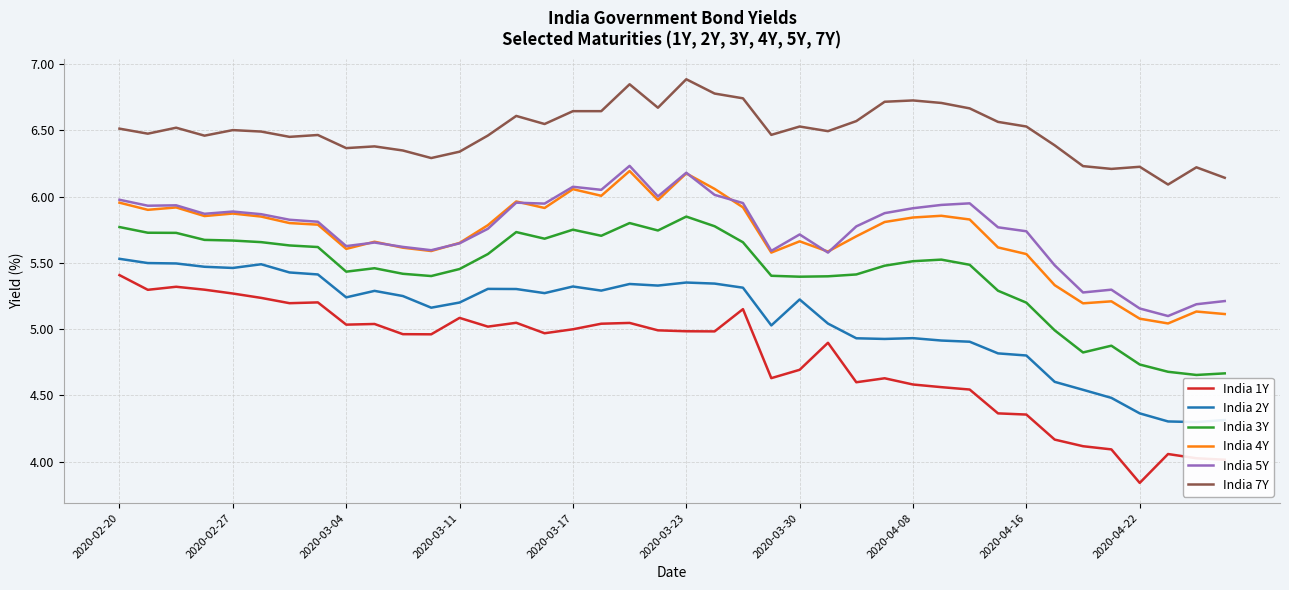

Reading left to right, transcribe all the data shown in this chart.

India 1Y: 5.4	5.3	5.3	5.3	5.3	5.2	5.2	5.2	5.0	5.0	5.0	5.0	5.1	5.0	5.0	5.0	5.0	5.0	5.0	5.0	5.0	5.0	5.2	4.6	4.7	4.9	4.6	4.6	4.6	4.6	4.5	4.4	4.4	4.2	4.1	4.1	3.8	4.1	4.0	4.0
India 2Y: 5.5	5.5	5.5	5.5	5.5	5.5	5.4	5.4	5.2	5.3	5.2	5.2	5.2	5.3	5.3	5.3	5.3	5.3	5.3	5.3	5.4	5.3	5.3	5.0	5.2	5.0	4.9	4.9	4.9	4.9	4.9	4.8	4.8	4.6	4.5	4.5	4.4	4.3	4.3	4.3
India 3Y: 5.8	5.7	5.7	5.7	5.7	5.7	5.6	5.6	5.4	5.5	5.4	5.4	5.5	5.6	5.7	5.7	5.8	5.7	5.8	5.7	5.8	5.8	5.7	5.4	5.4	5.4	5.4	5.5	5.5	5.5	5.5	5.3	5.2	5.0	4.8	4.9	4.7	4.7	4.7	4.7
India 4Y: 6.0	5.9	5.9	5.9	5.9	5.8	5.8	5.8	5.6	5.7	5.6	5.6	5.7	5.8	6.0	5.9	6.1	6.0	6.2	6.0	6.2	6.1	5.9	5.6	5.7	5.6	5.7	5.8	5.8	5.9	5.8	5.6	5.6	5.3	5.2	5.2	5.1	5.0	5.1	5.1
India 5Y: 6.0	5.9	5.9	5.9	5.9	5.9	5.8	5.8	5.6	5.7	5.6	5.6	5.6	5.8	6.0	5.9	6.1	6.1	6.2	6.0	6.2	6.0	6.0	5.6	5.7	5.6	5.8	5.9	5.9	5.9	6.0	5.8	5.7	5.5	5.3	5.3	5.2	5.1	5.2	5.2
India 7Y: 6.5	6.5	6.5	6.5	6.5	6.5	6.5	6.5	6.4	6.4	6.3	6.3	6.3	6.5	6.6	6.5	6.6	6.6	6.8	6.7	6.9	6.8	6.7	6.5	6.5	6.5	6.6	6.7	6.7	6.7	6.7	6.6	6.5	6.4	6.2	6.2	6.2	6.1	6.2	6.1